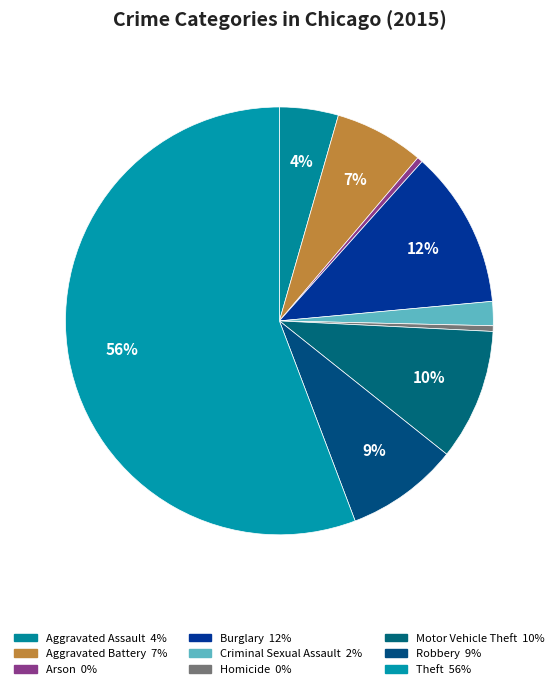

Rank the categories by value from highest to lowest.

Theft, Burglary, Motor Vehicle Theft, Robbery, Aggravated Battery, Aggravated Assault, Criminal Sexual Assault, Homicide, Arson